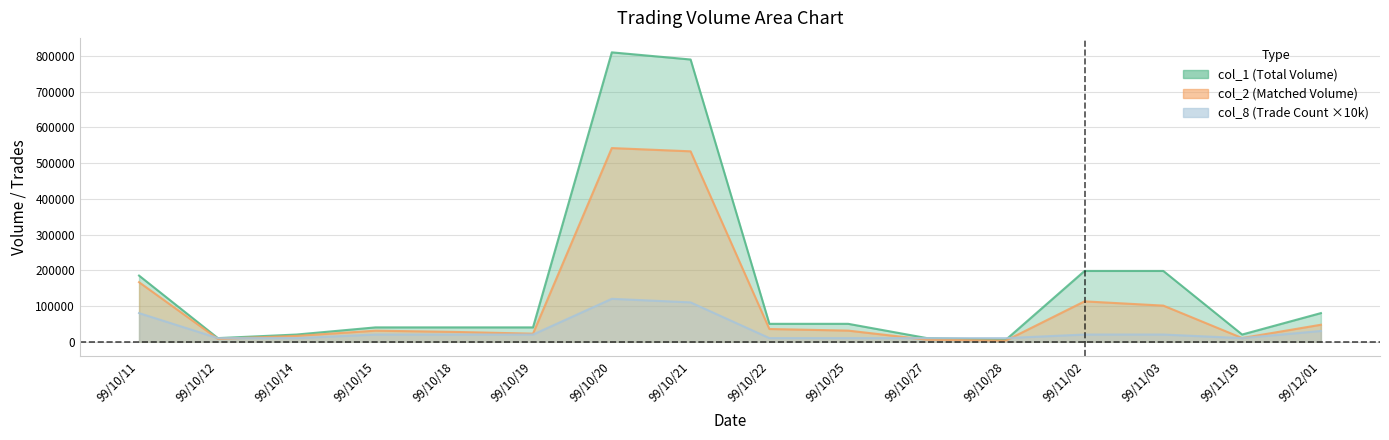

True or false: col_2 has a value of 15186 at 99/10/15.

False